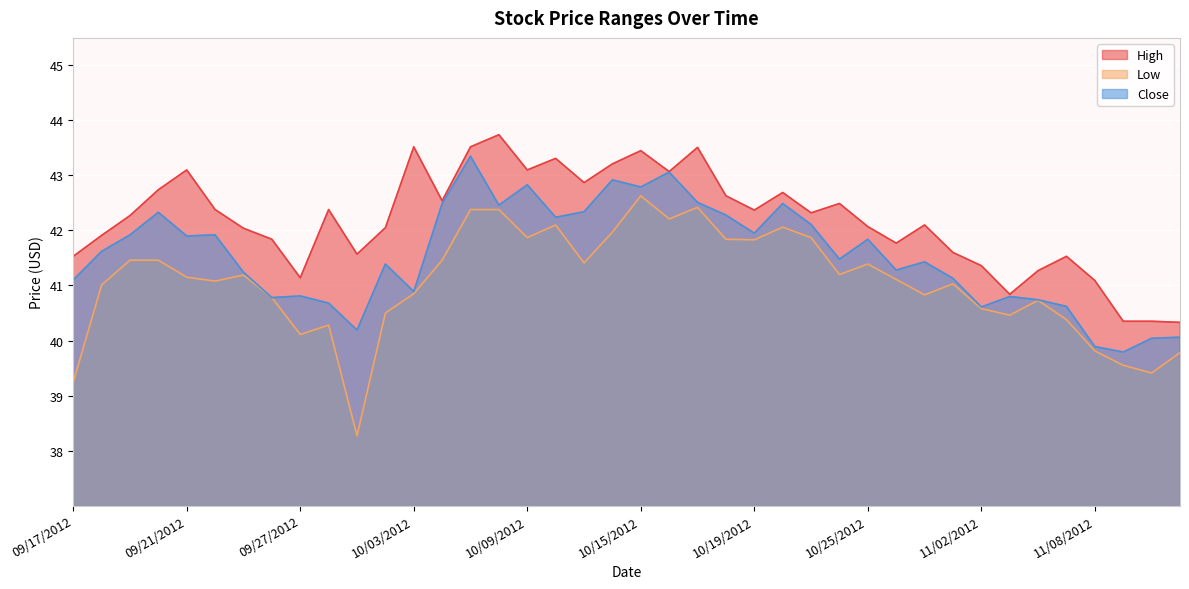

The value of Close at 10/10/2012 is 42.2. True or false?

True